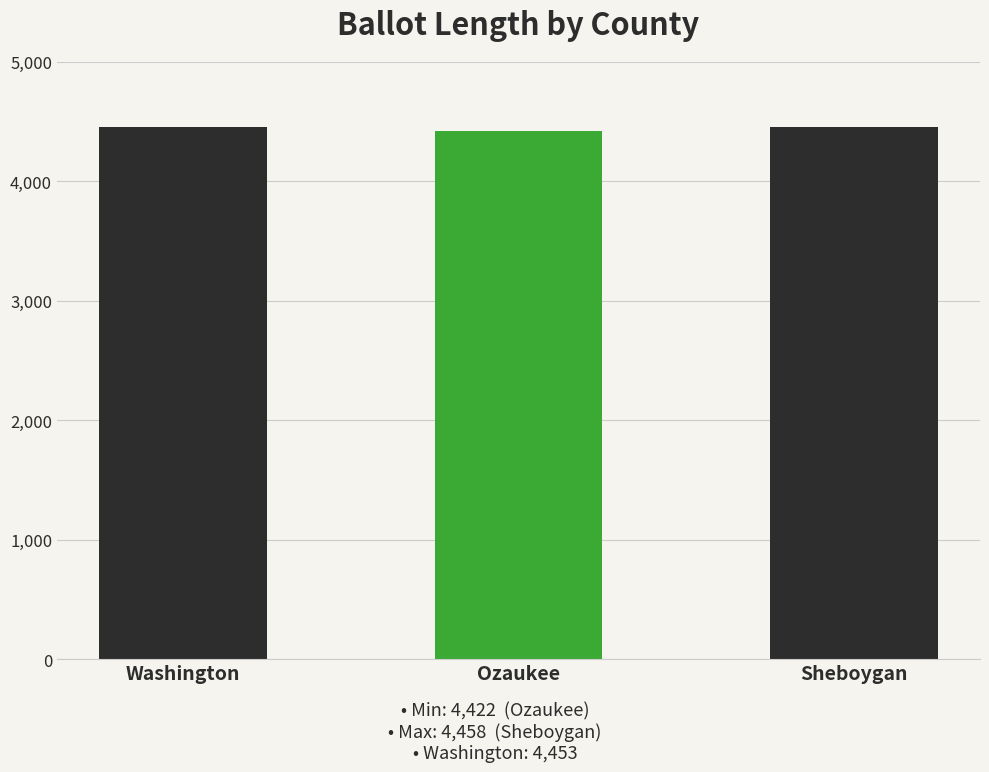

What is the difference between the maximum and minimum values?

36